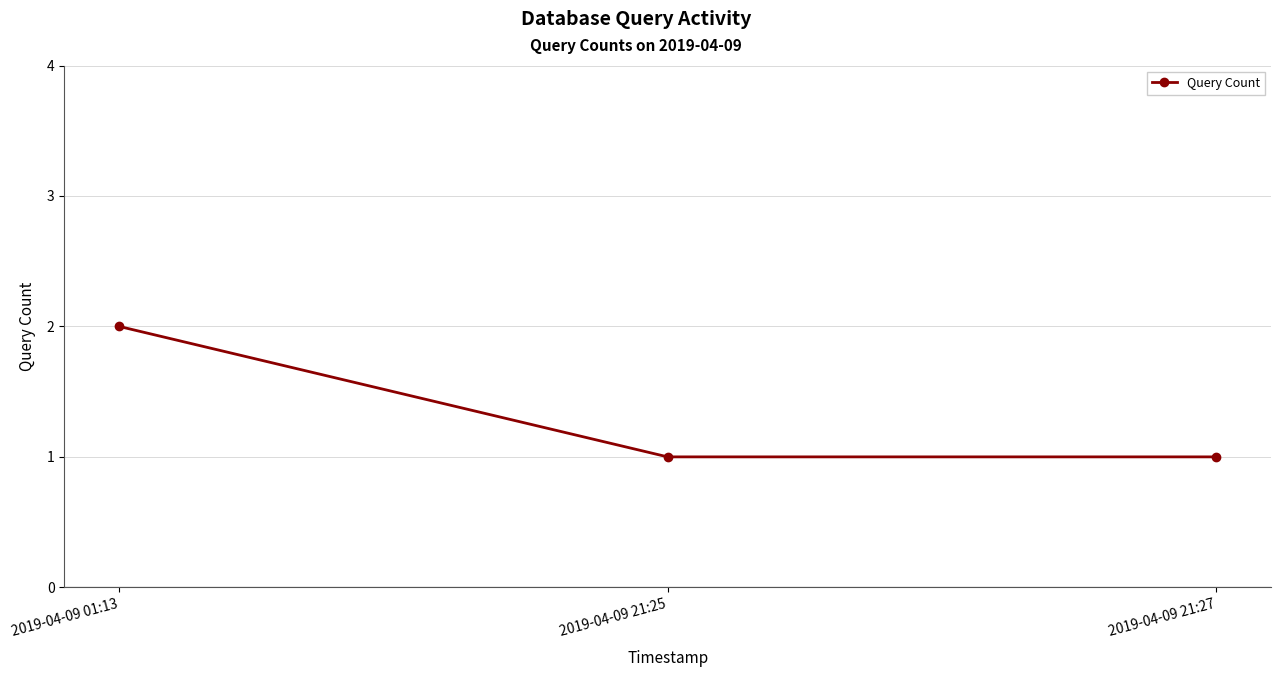

How many lines are shown in the chart?

1